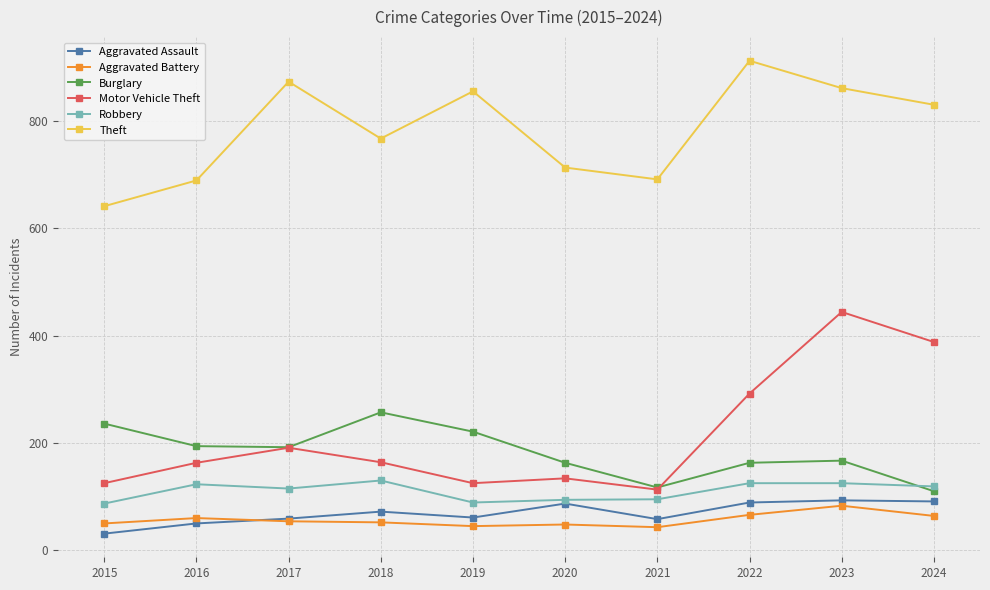

At which category is the sum across all series the highest?

2023